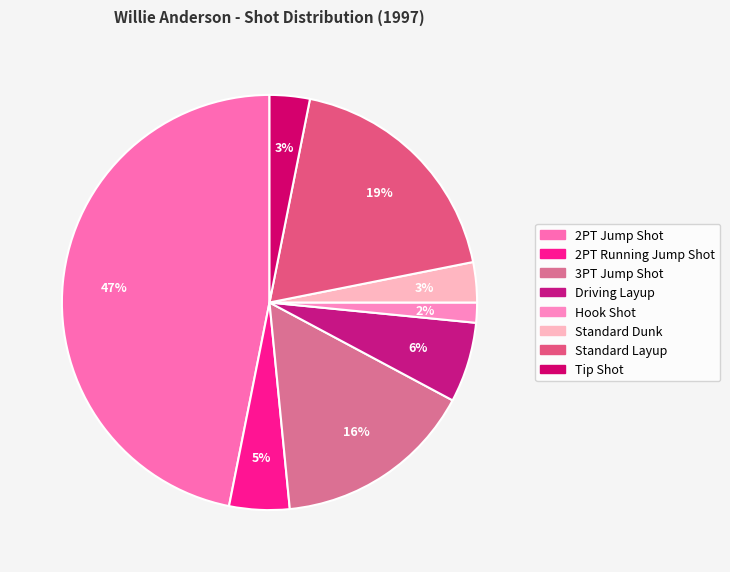

The Tip Shot slice represents 1% of the pie. True or false?

False